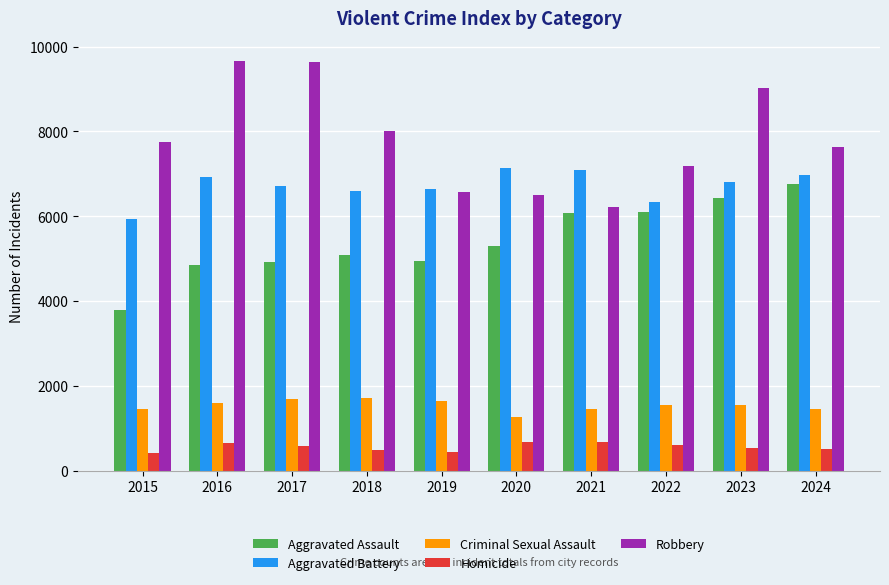

What is the difference between the maximum and minimum values in the Robbery series?

3446